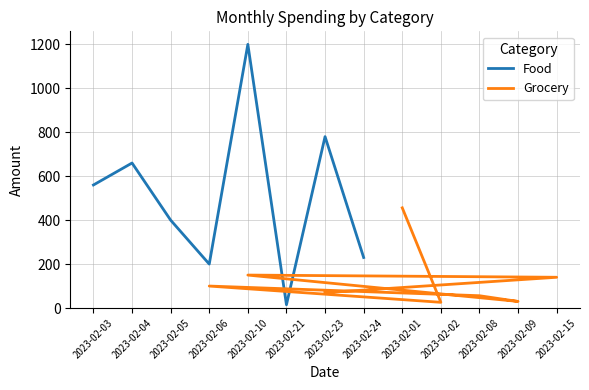

Rank the series by their maximum value, from lowest to highest.

Grocery, Food